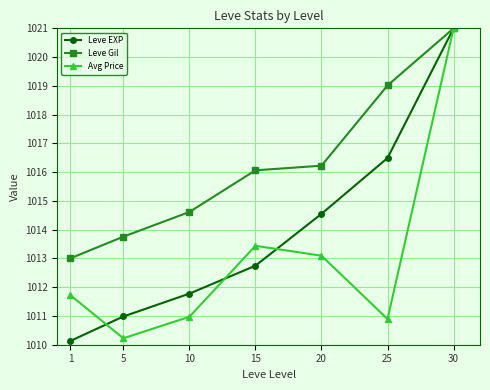

What is the value of the Leve EXP point at the 3rd from the left?

1011.8